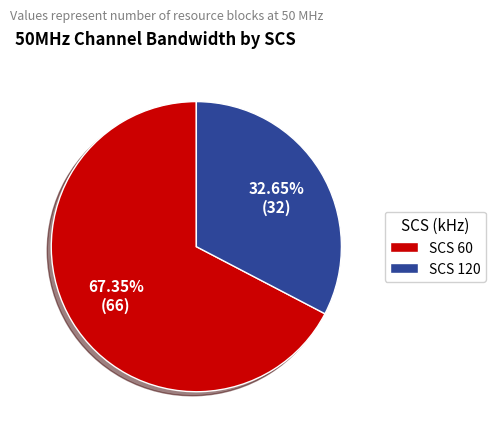

How many segments does this pie chart have?

2